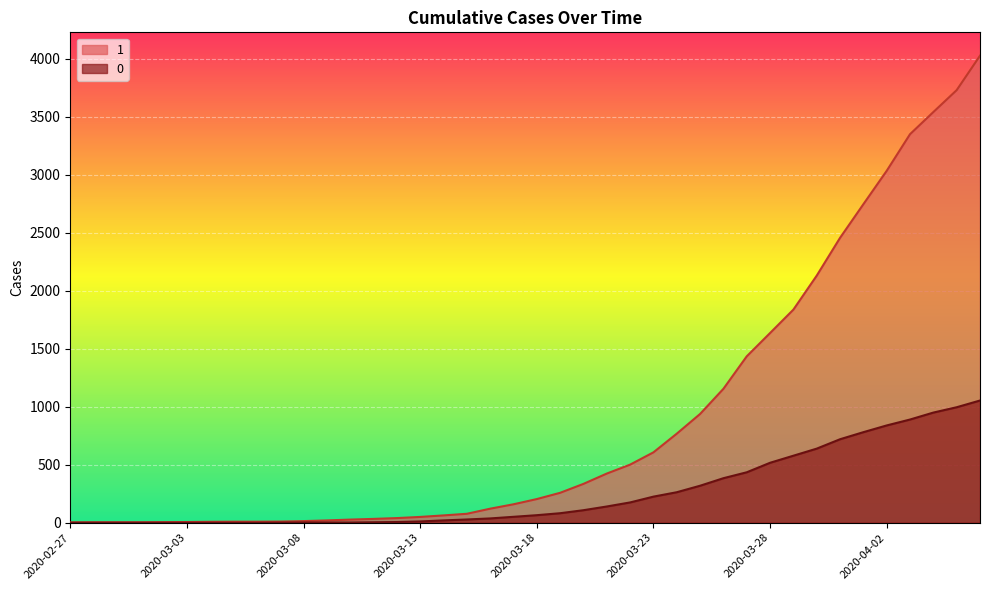

Is the value of 1 at 2020-04-03 greater than the value of 0 at 2020-03-04?

Yes